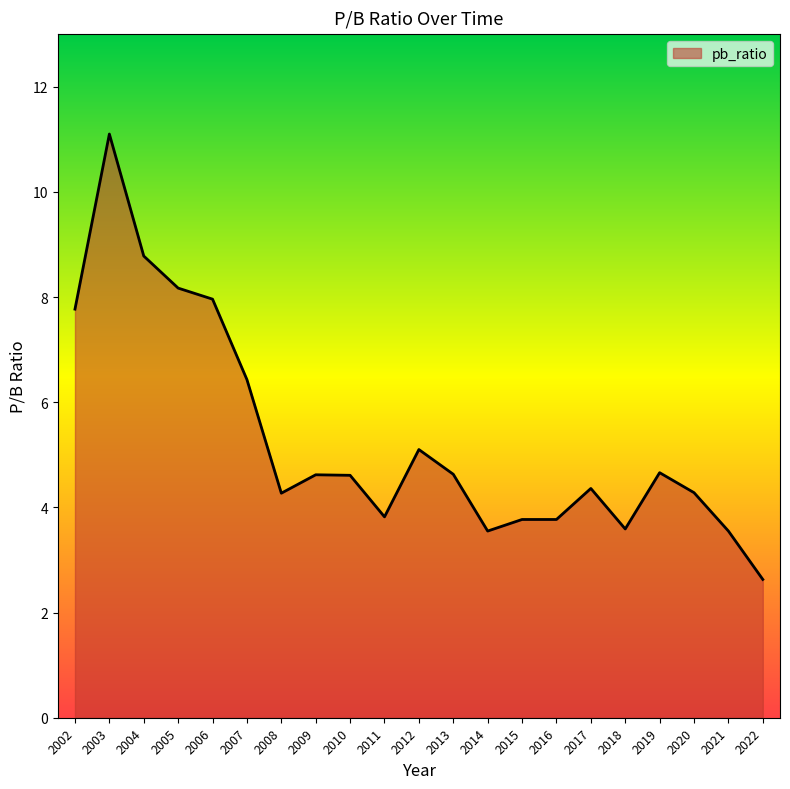

True or false: the data shows 4.7 at 2019.

True